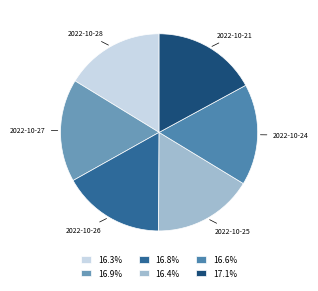

How many slices are in this pie chart?

6